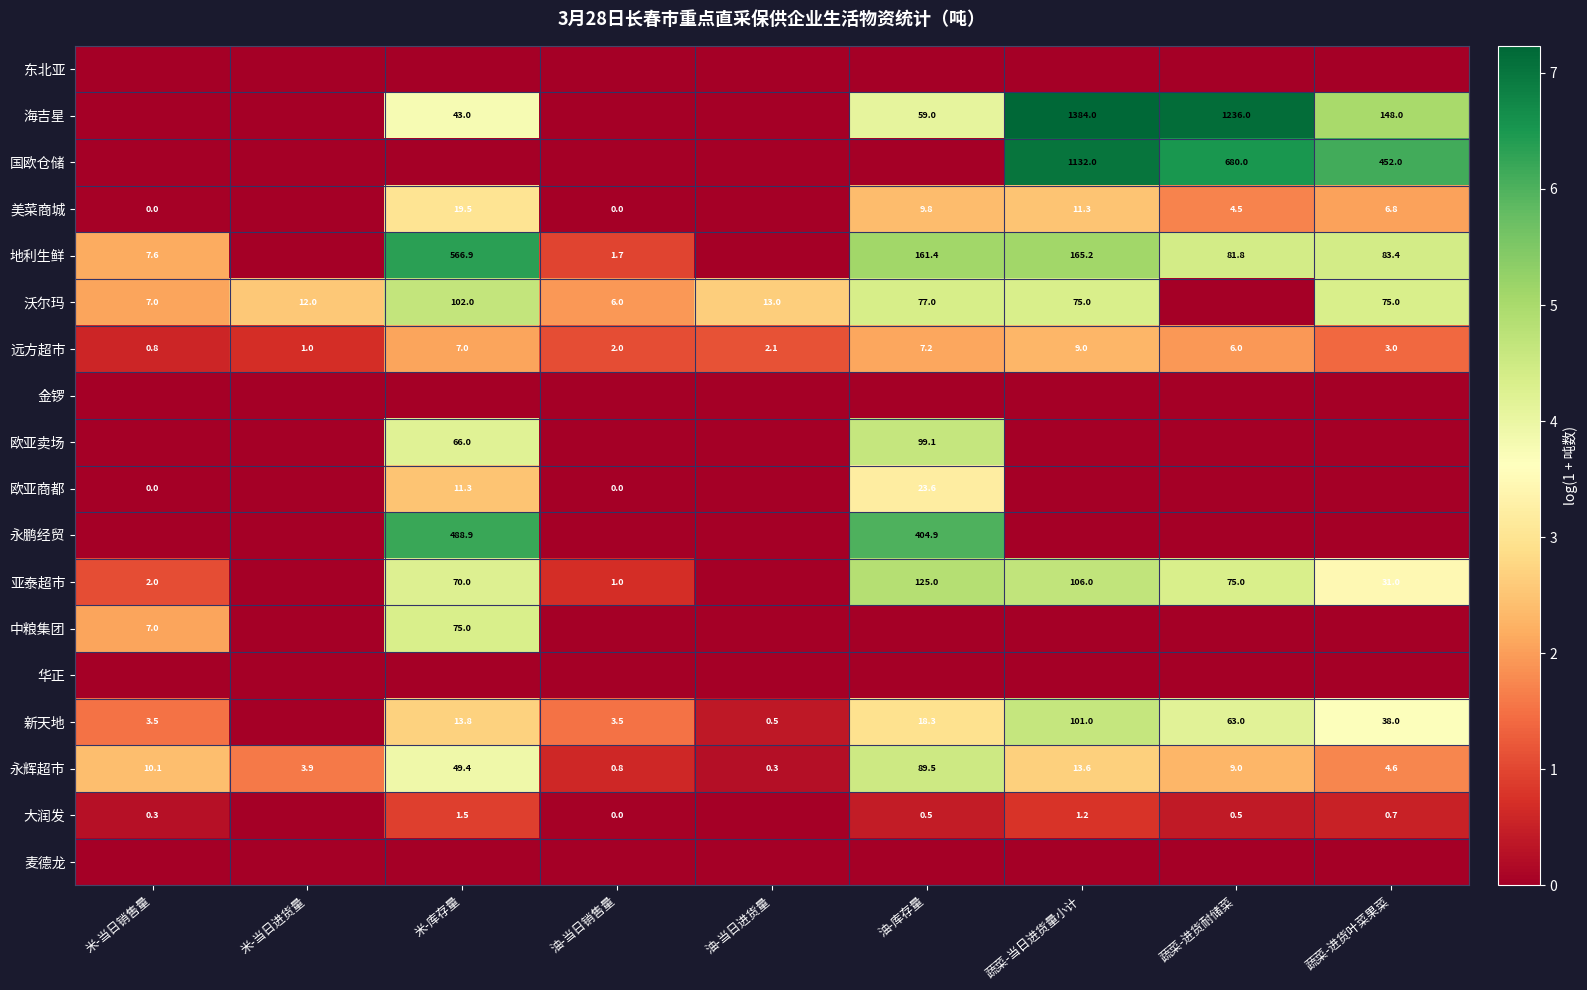

Is it true that 永辉超市 equals 21.6 at 米-库存量?

False